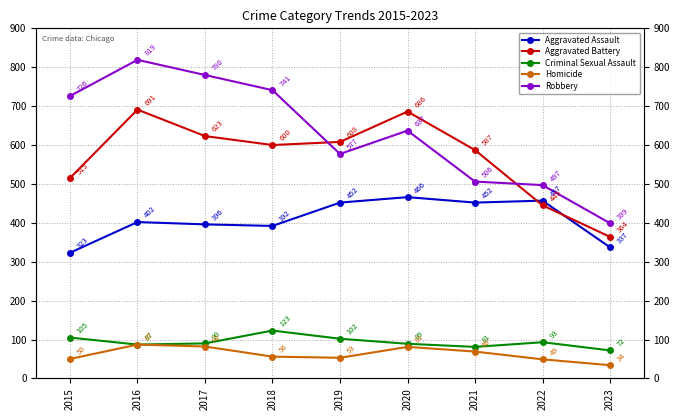

Rank the categories by Aggravated Assault value from lowest to highest.

2015, 2023, 2018, 2017, 2016, 2019, 2021, 2022, 2020